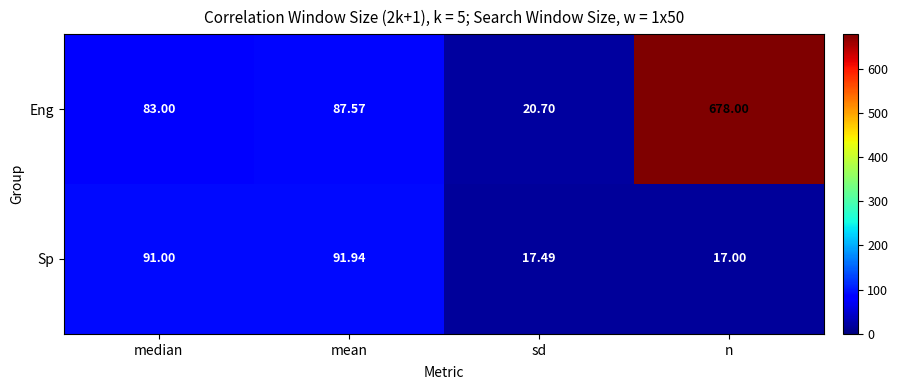

Which series has the largest total across all categories?

Eng